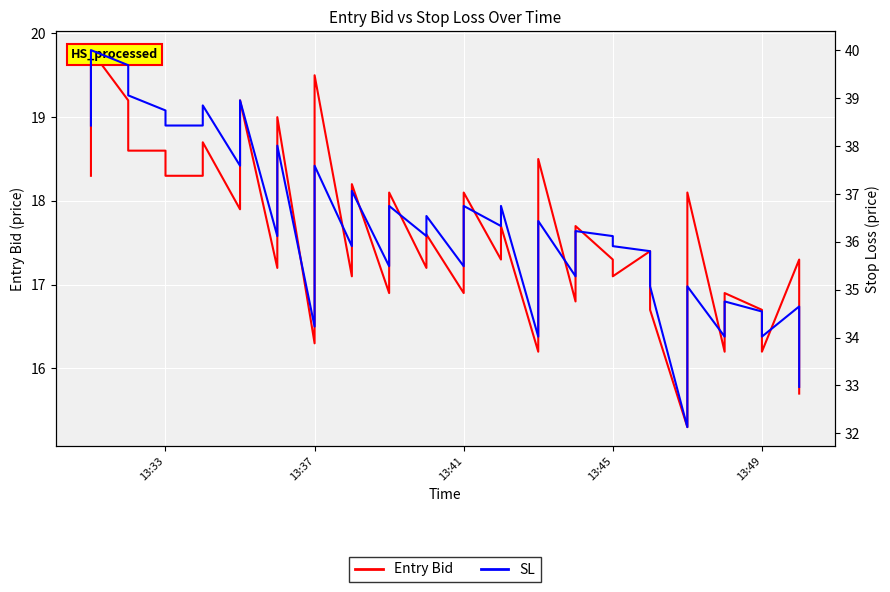

Which series has the largest range (max minus min)?

SL